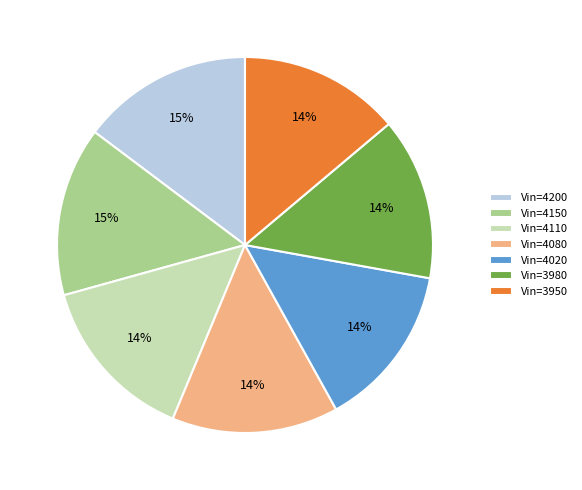

To the nearest percent, what is the difference between the largest and smallest slice percentages?

1%